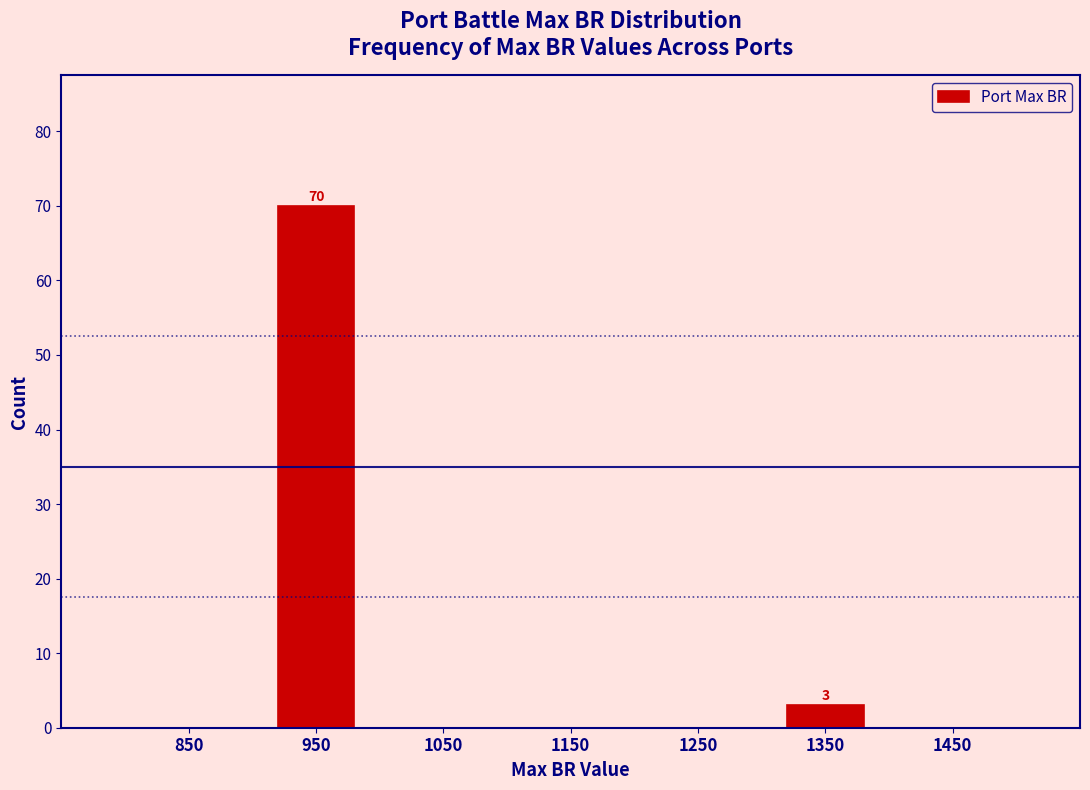

Which range on the x-axis has the tallest bar?

900 to 1000